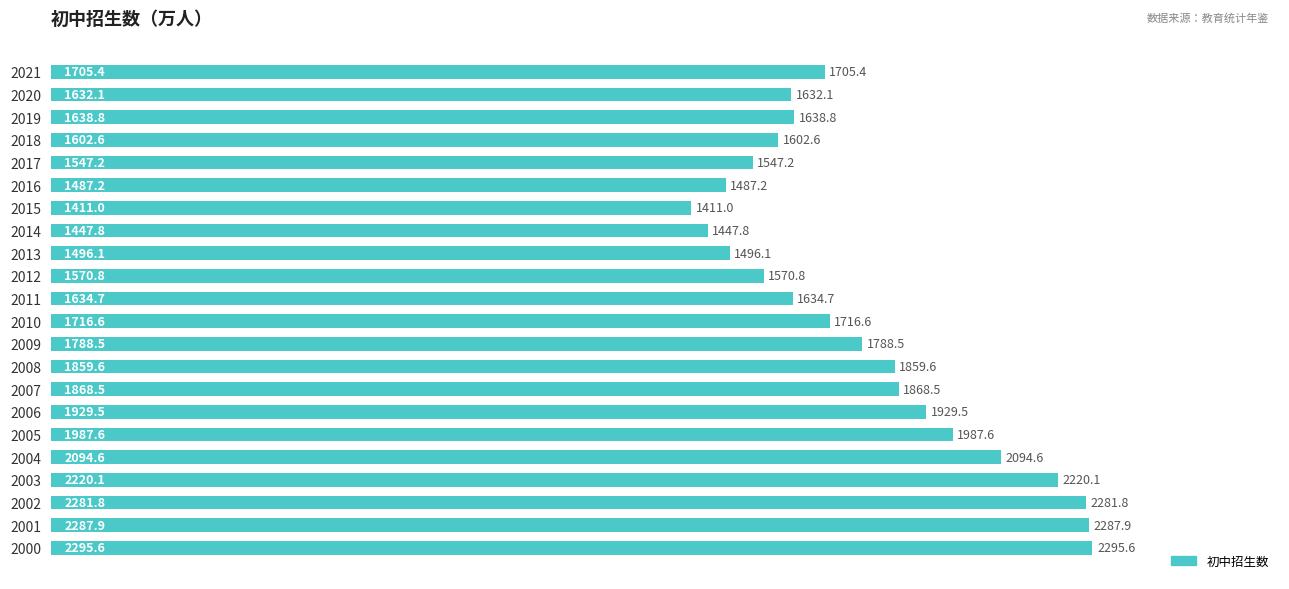

Read the value at 2000.

2295.6